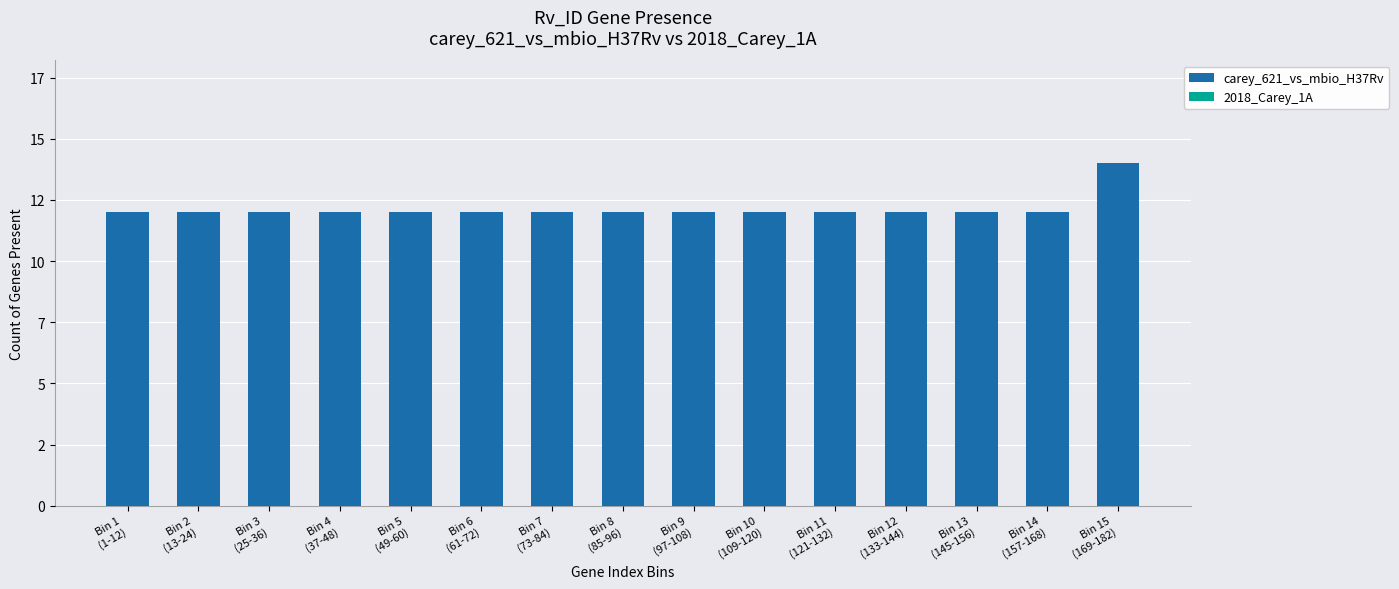

Between Bin 15
(169-182) and Bin 10
(109-120), which is larger?

Bin 15
(169-182)